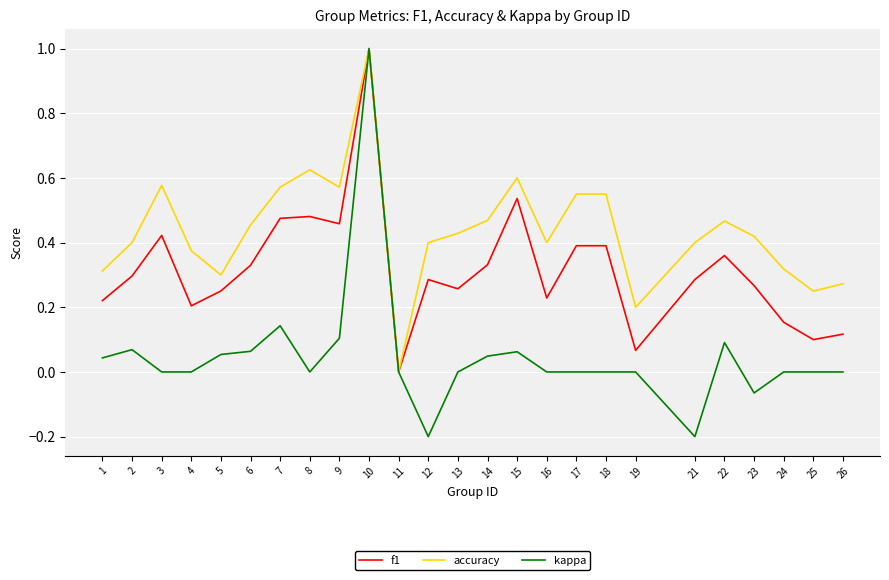

Rank the series at 2 from highest to lowest value.

accuracy, f1, kappa